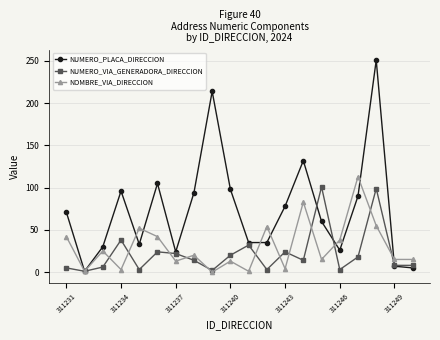

How many interior local peaks does the NUMERO_PLACA_DIRECCION series have?

5